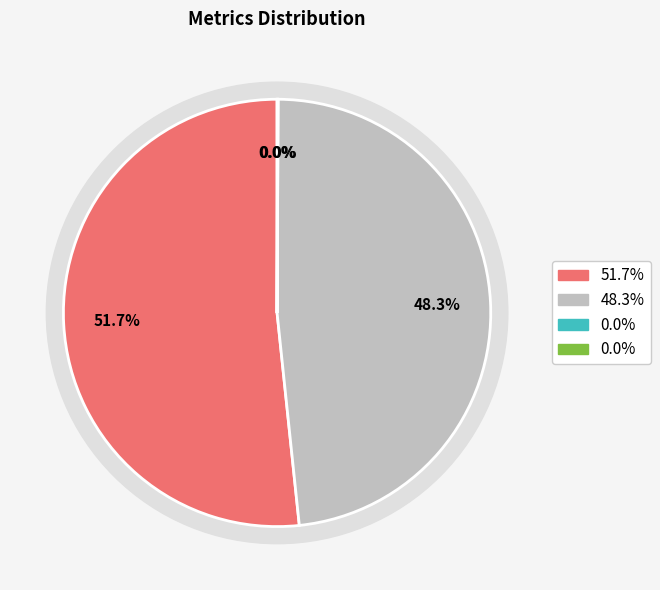

Does MAPE represent more than half of the total?

Yes